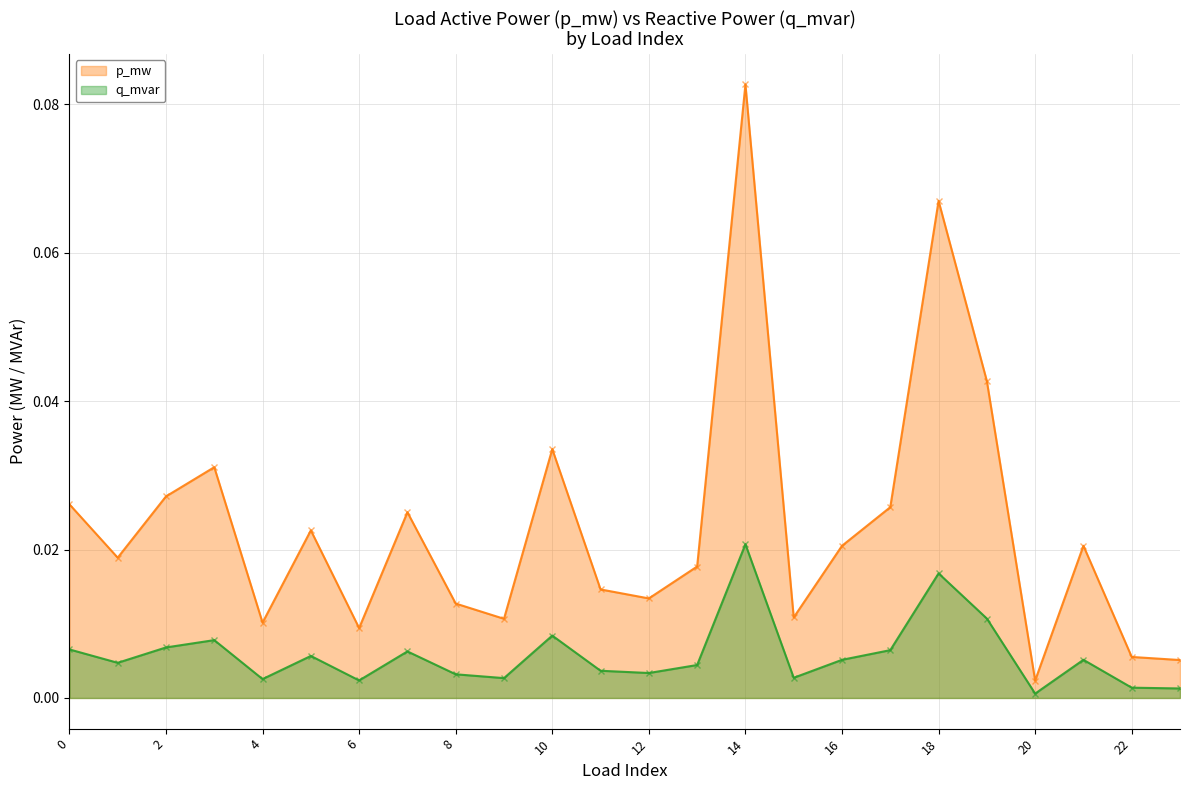

Which series has the largest range (max minus min)?

p_mw